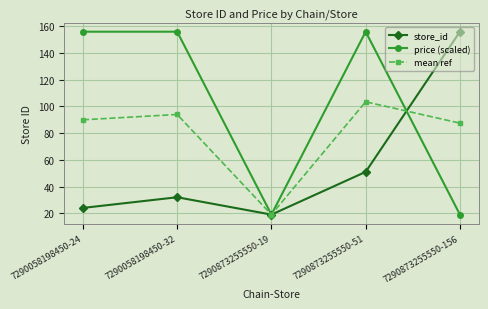

Rank the series at 7290873255550-51 from highest to lowest value.

price (scaled), mean ref, store_id